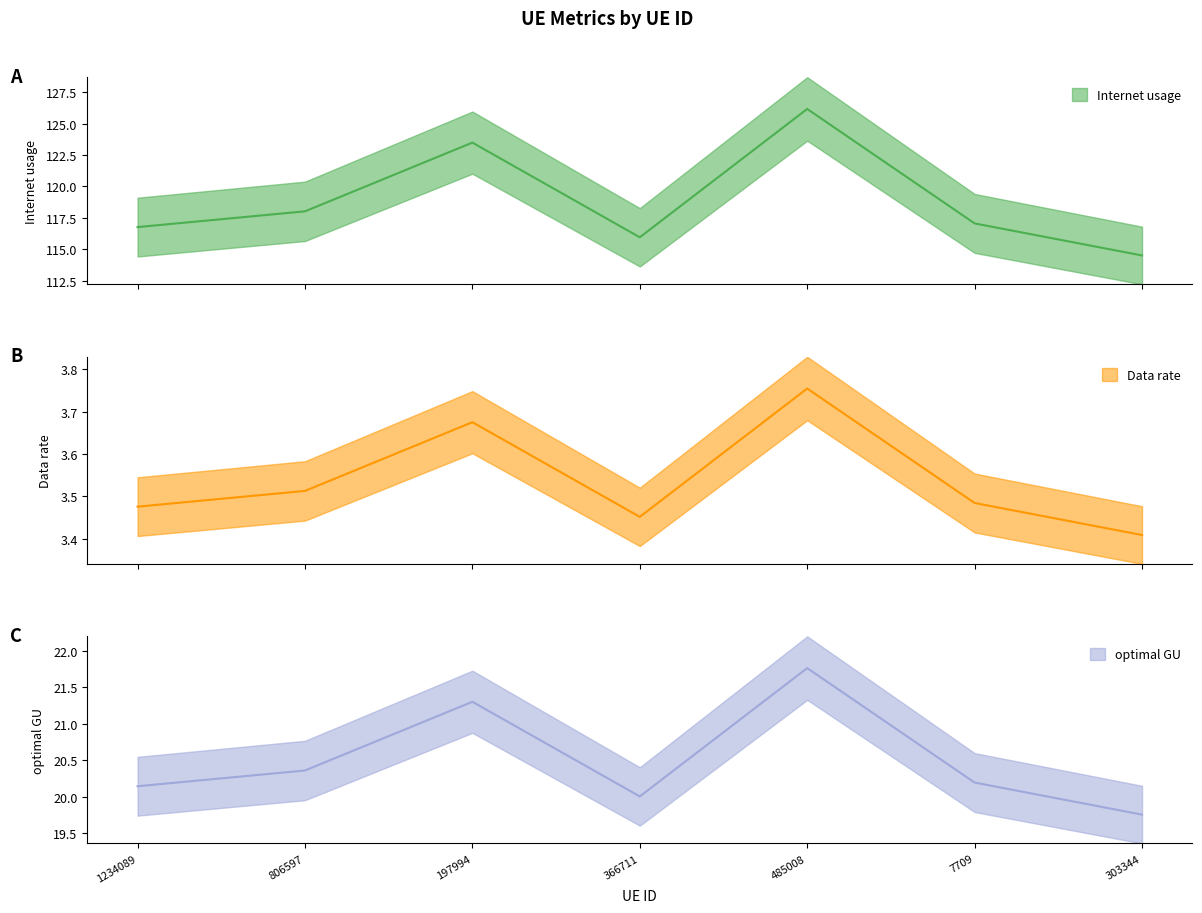

Rank the series by their maximum value, from highest to lowest.

Internet usage, optimal GU, Data rate